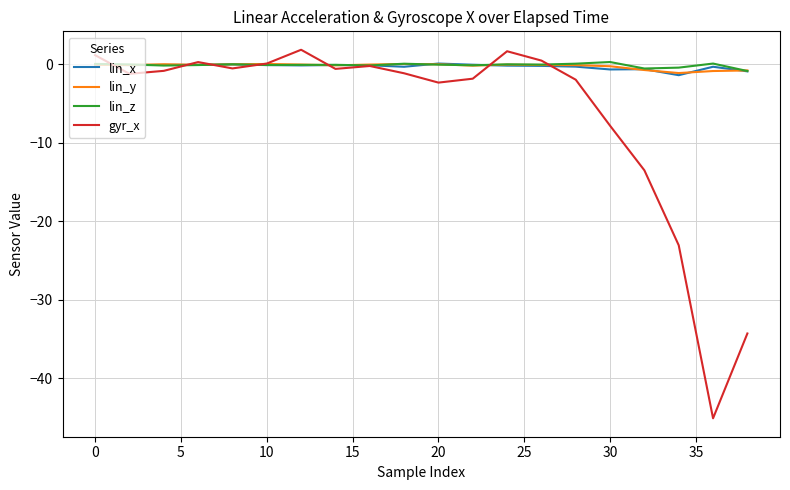

What is the greatest value displayed?

1.9